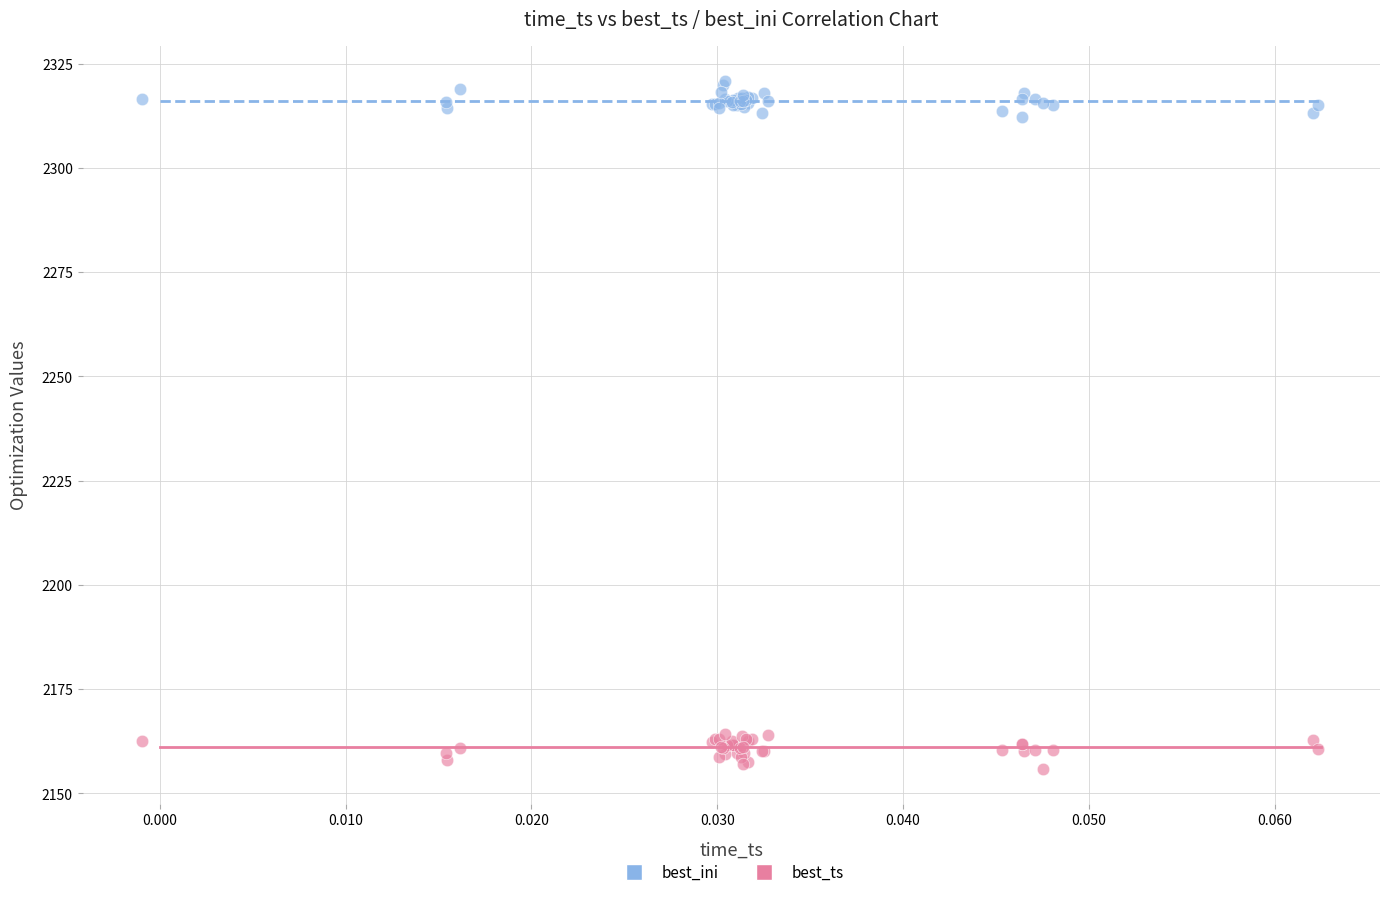

Which series contains the lowest Y value?

best_ts